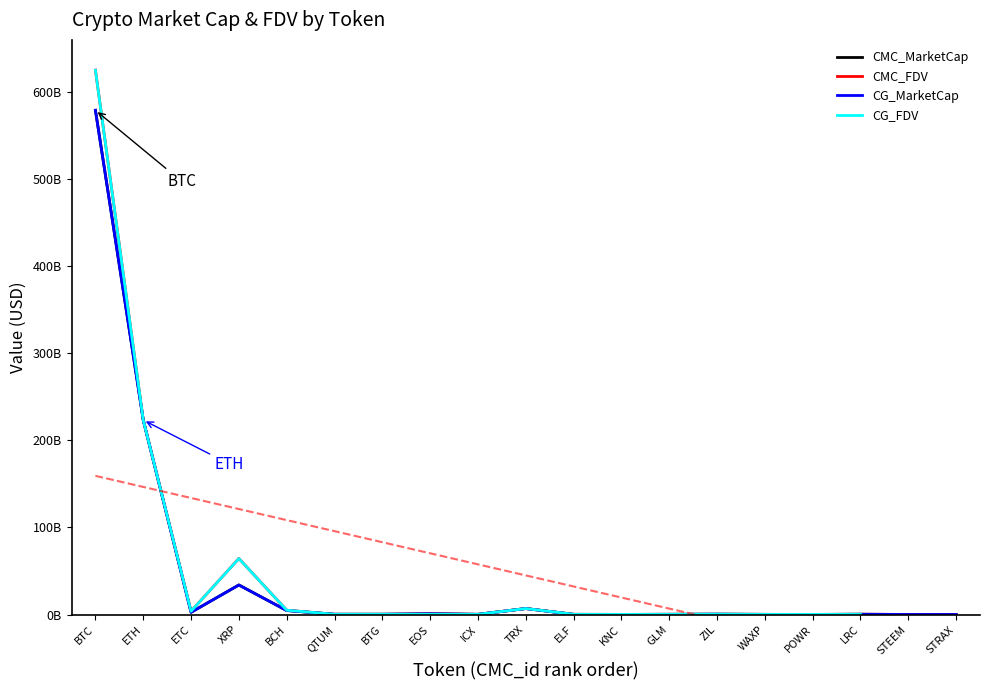

The value of CG_MarketCap at EOS is 809129116.0. True or false?

True